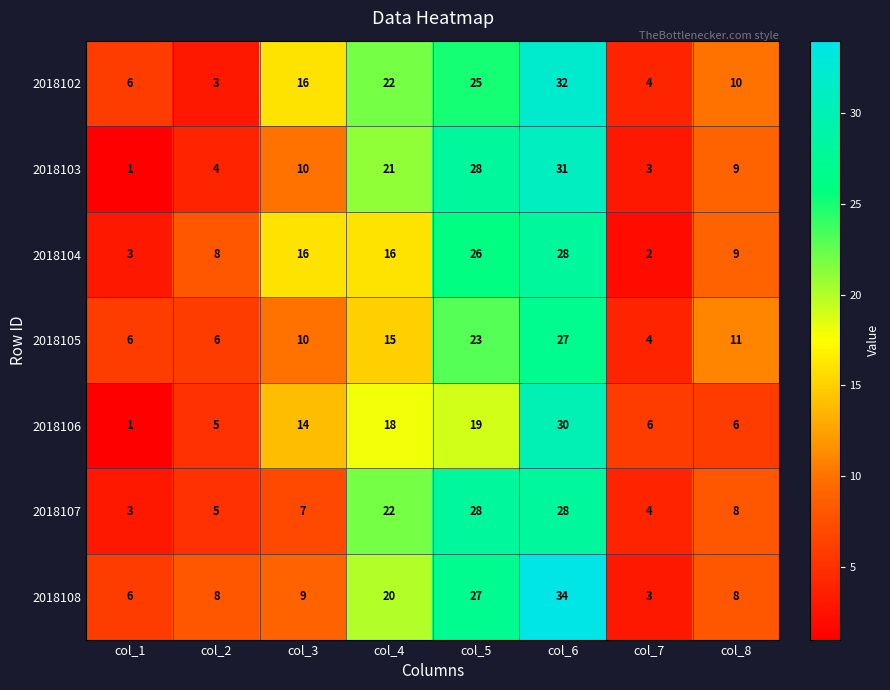

Which label corresponds to the smallest value in the chart?

col_1